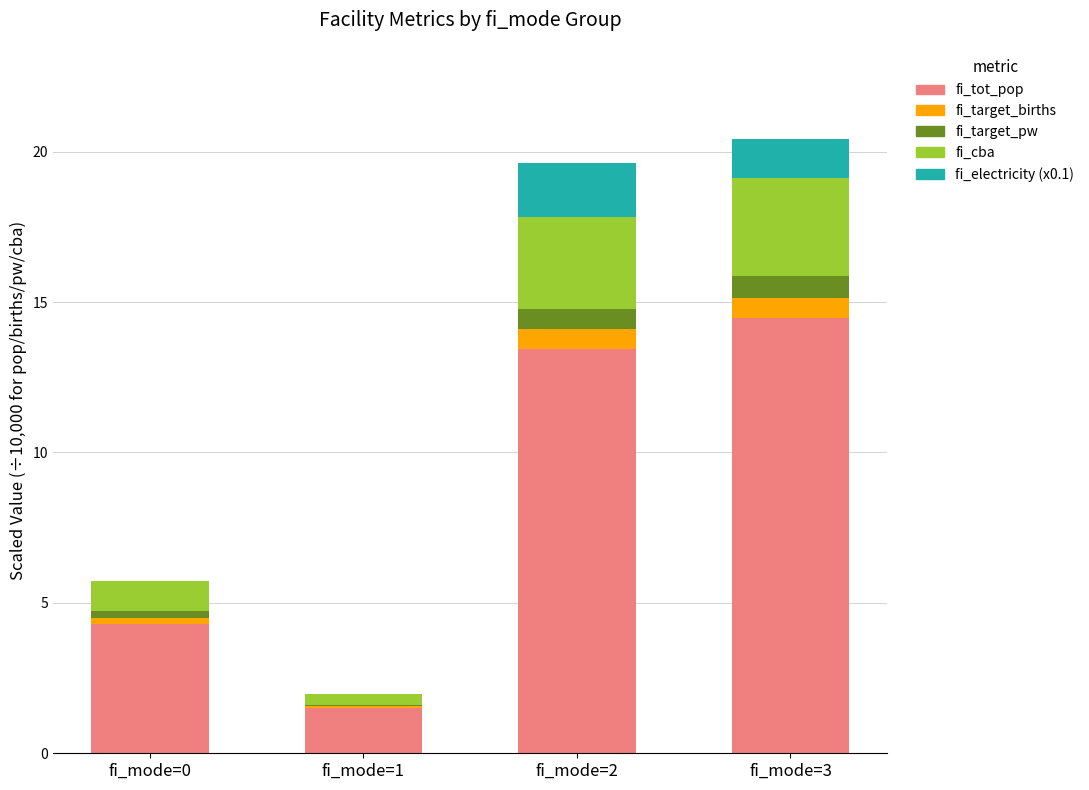

The fi_tot_pop series shows 1.5 at fi_mode=1. True or false?

True